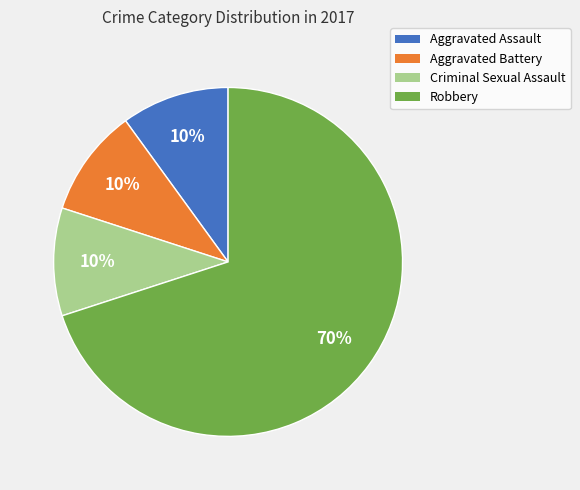

The Aggravated Battery slice represents 1% of the pie. True or false?

False